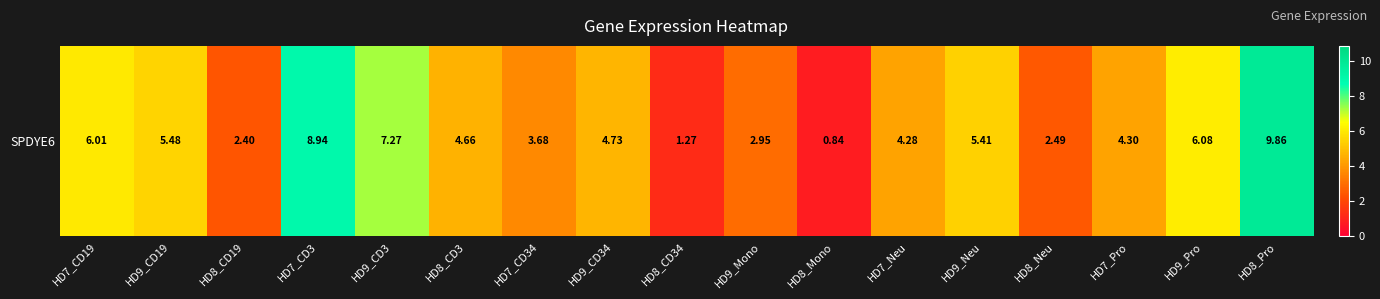

How many data points are above 4?

11